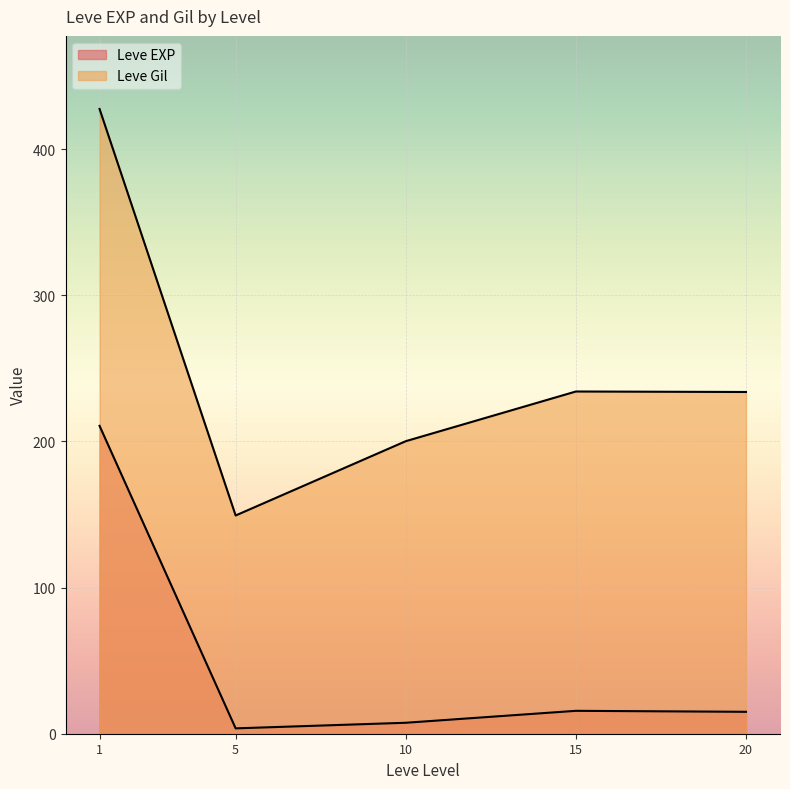

Where does the Leve EXP series first go above 9?

1